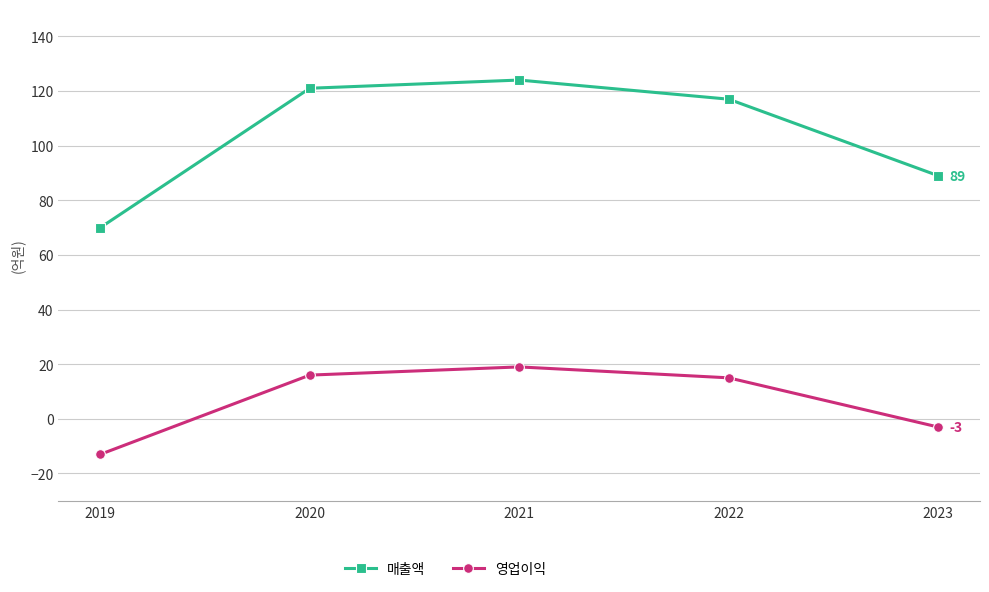

At which category does 영업이익 reach its first local peak?

2021